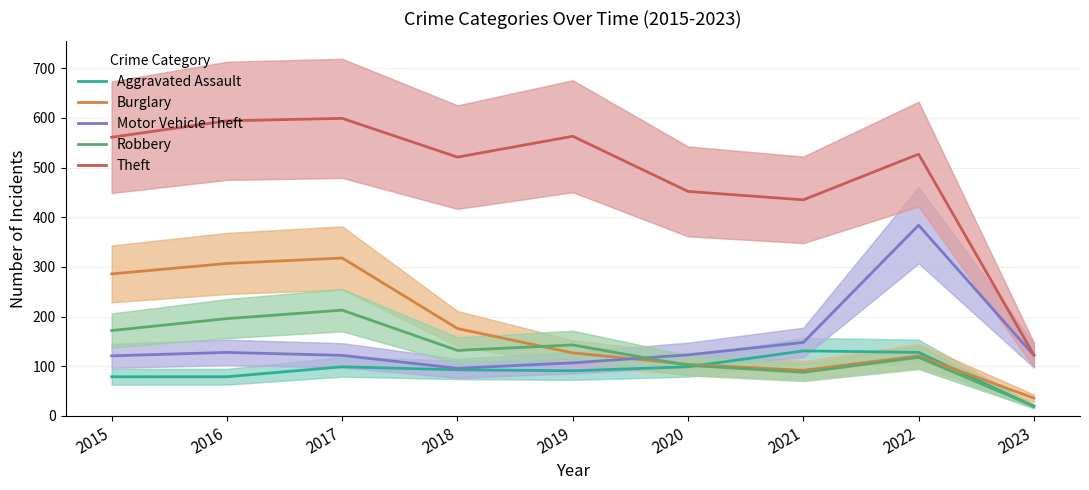

The value of Aggravated Assault at 2019 is 147. True or false?

False